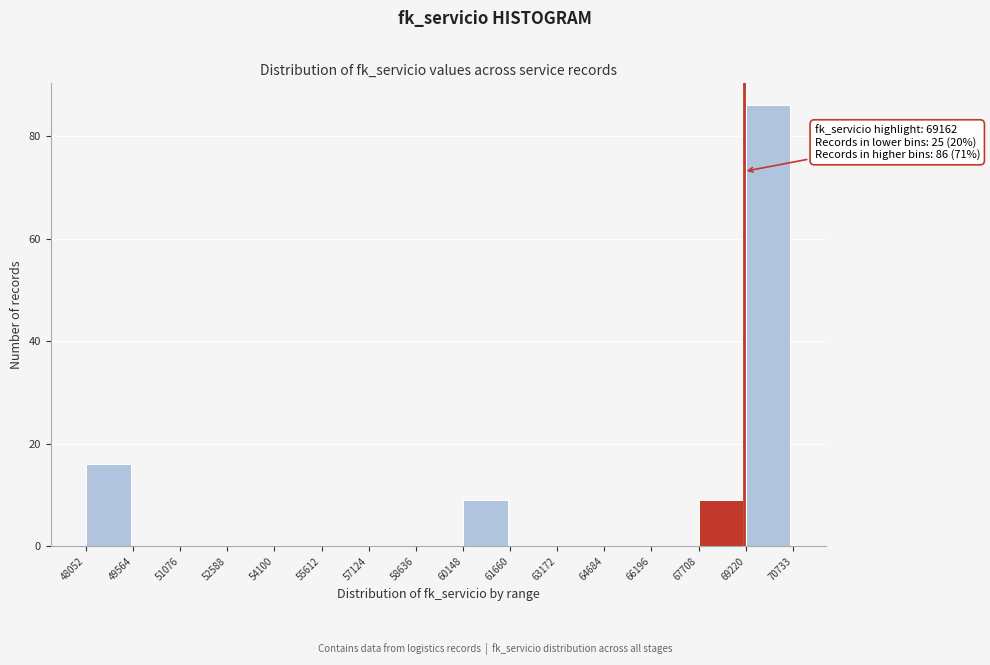

Which range on the x-axis has the tallest bar?

69220 to 70733